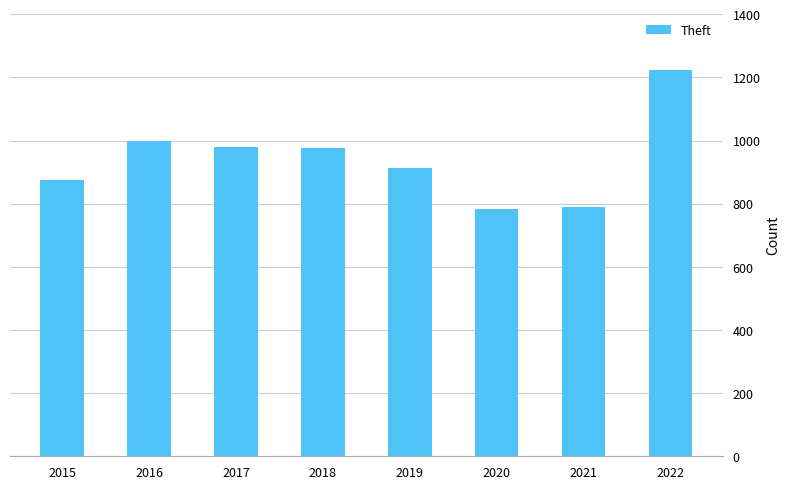

Which category has the highest value across all series?

2022